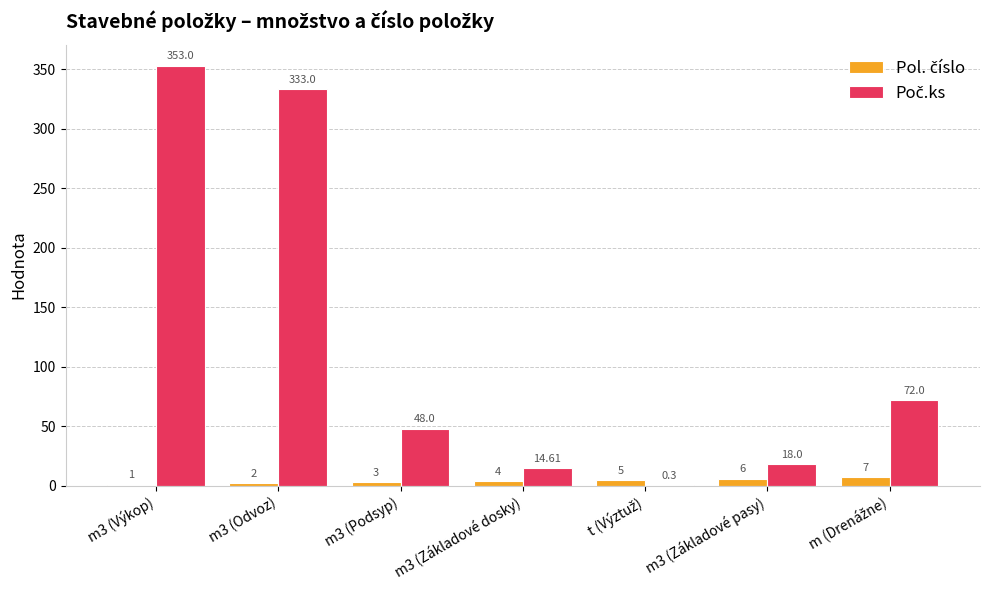

At which category is the sum across all series the highest?

m3 (Výkop)